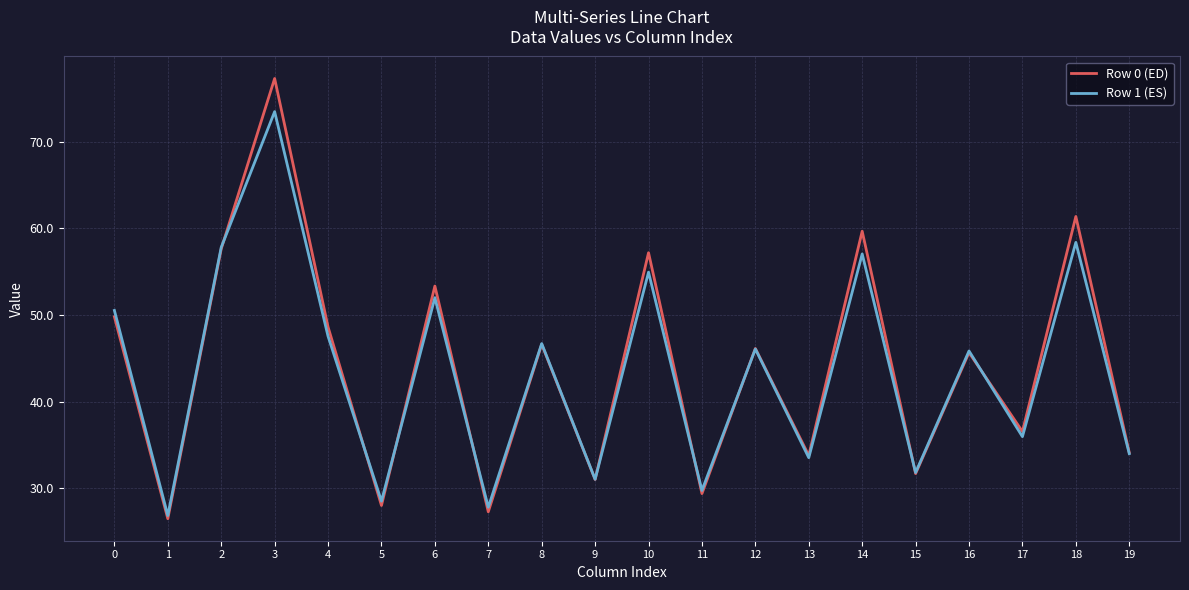

What is the difference between the highest and lowest values at 11?

0.4